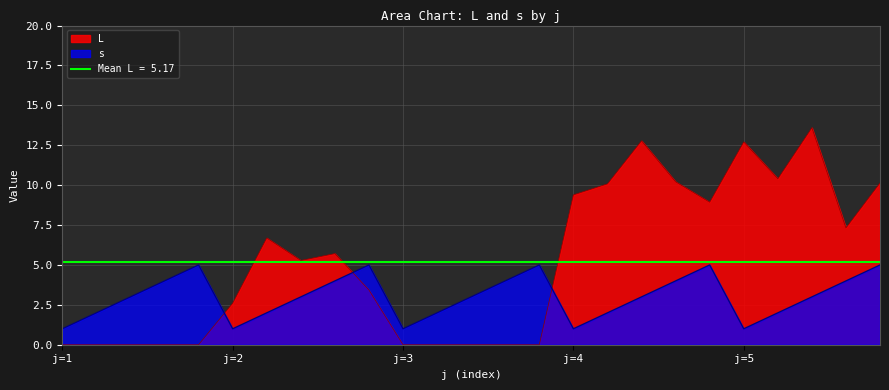

True or false: s and L cross at least once.

True